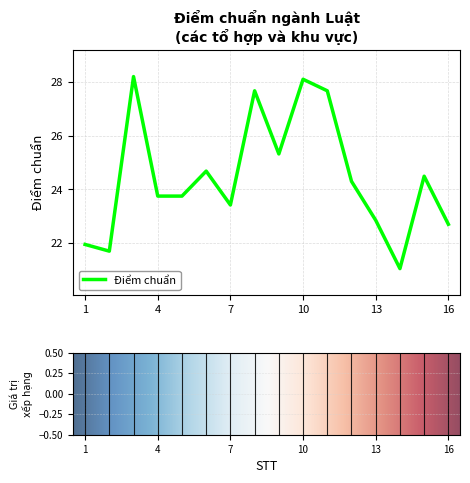

What is the smallest value displayed?

21.1